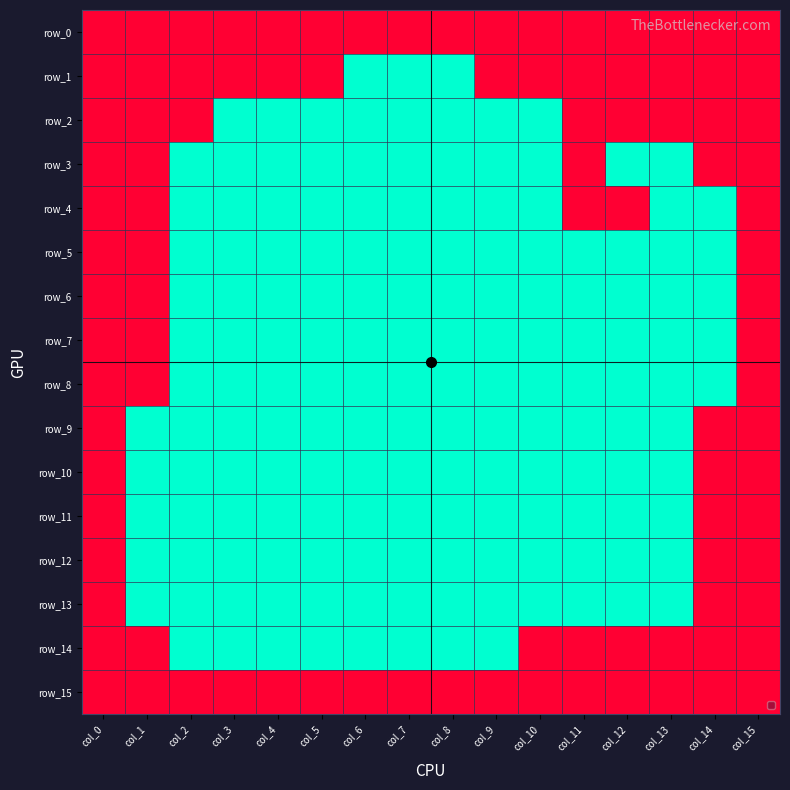

At which label is row_8 closest to 0?

col_2